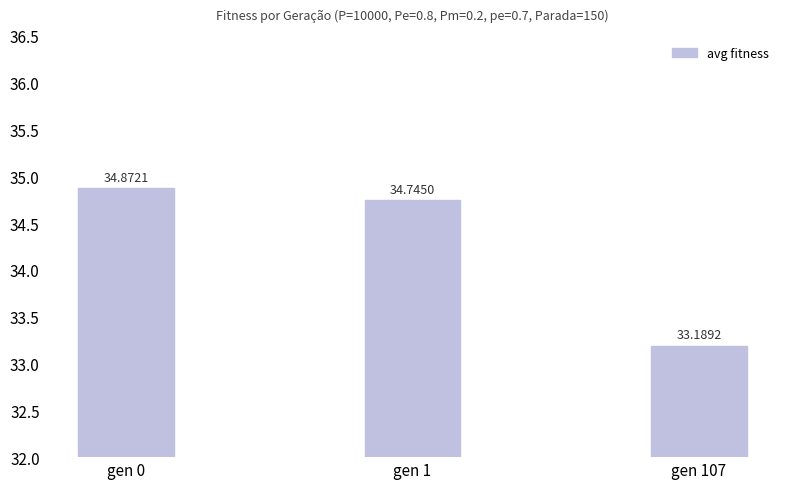

How many bars are there in total?

3